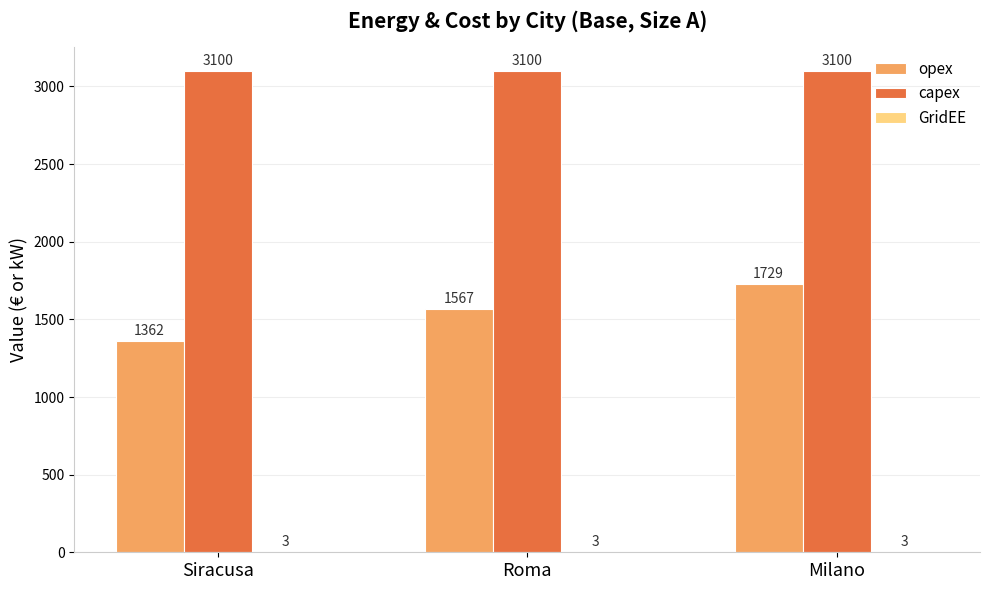

True or false: capex has a value of 1825.9 at Roma.

False